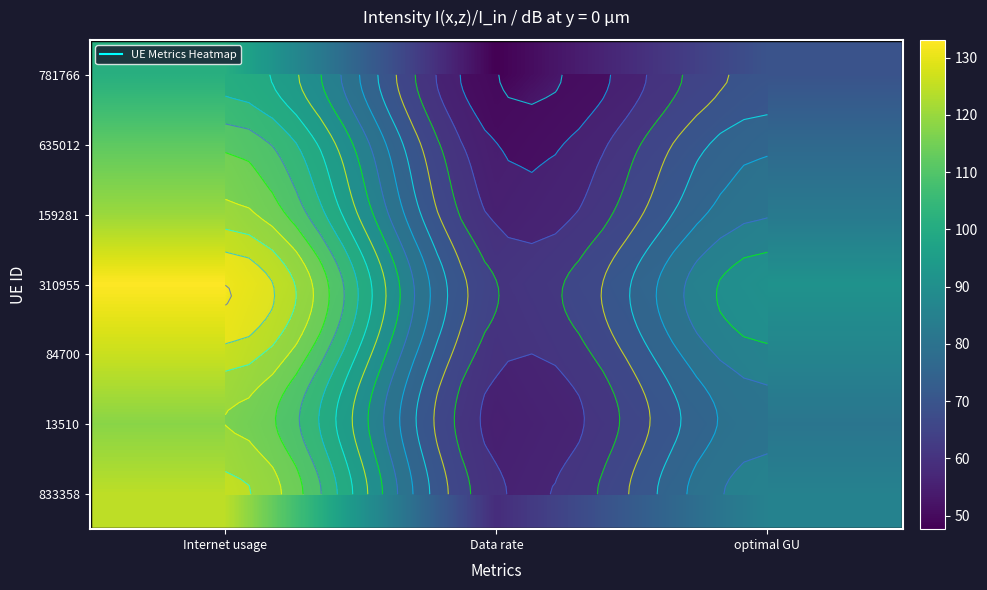

What is the smallest value displayed?

47.6